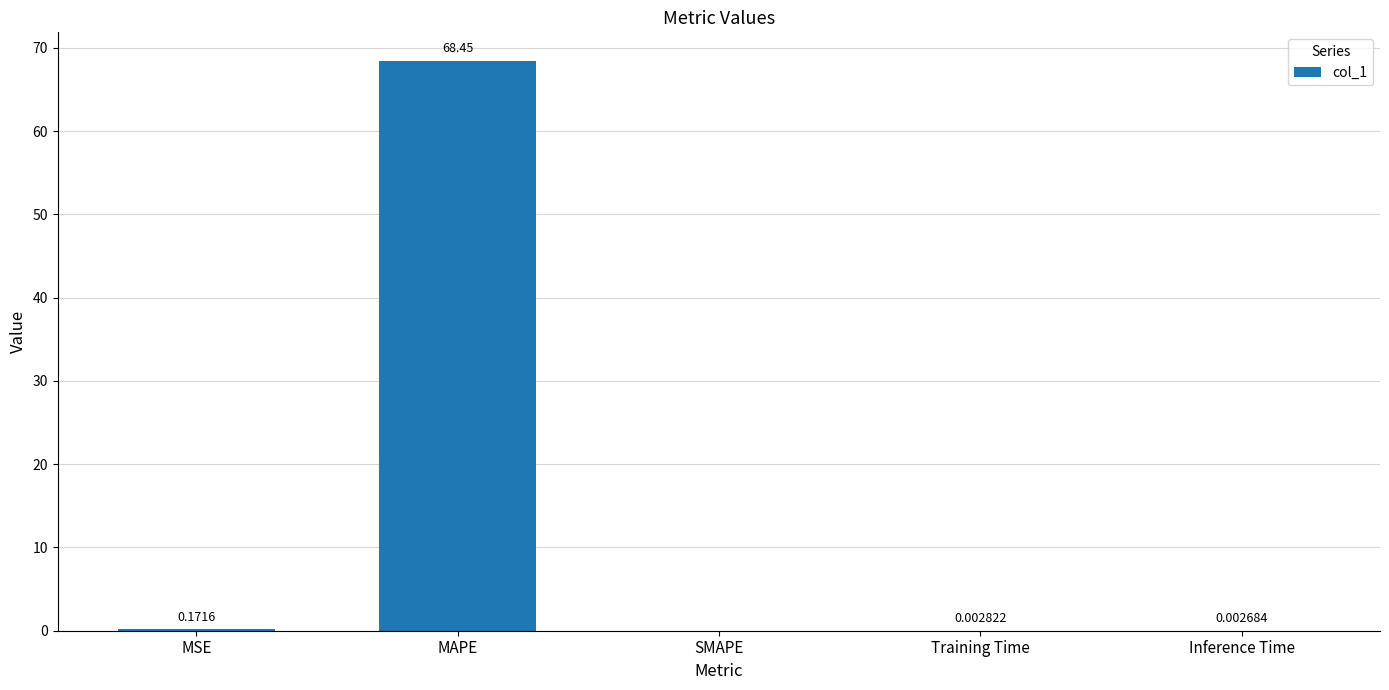

Which has a higher value, MAPE or Training Time?

MAPE